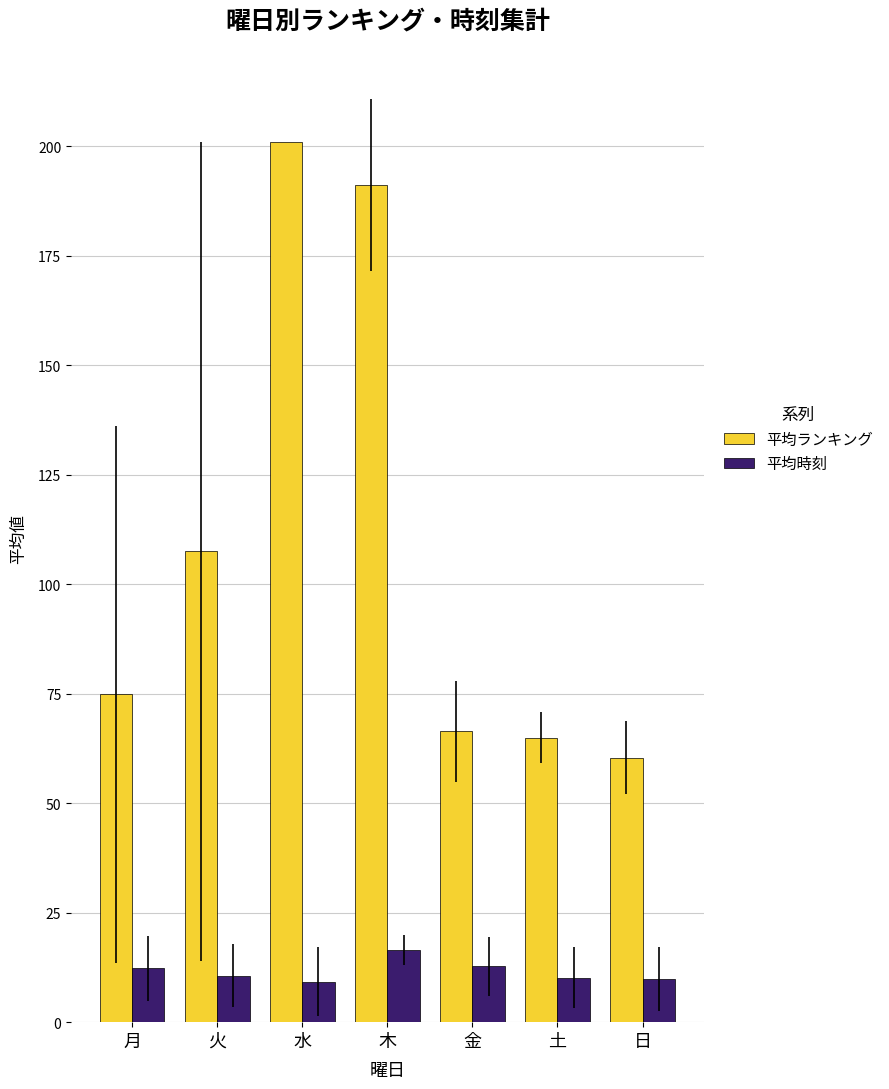

List the series in order of their overall mean, lowest first.

平均時刻, 平均ランキング